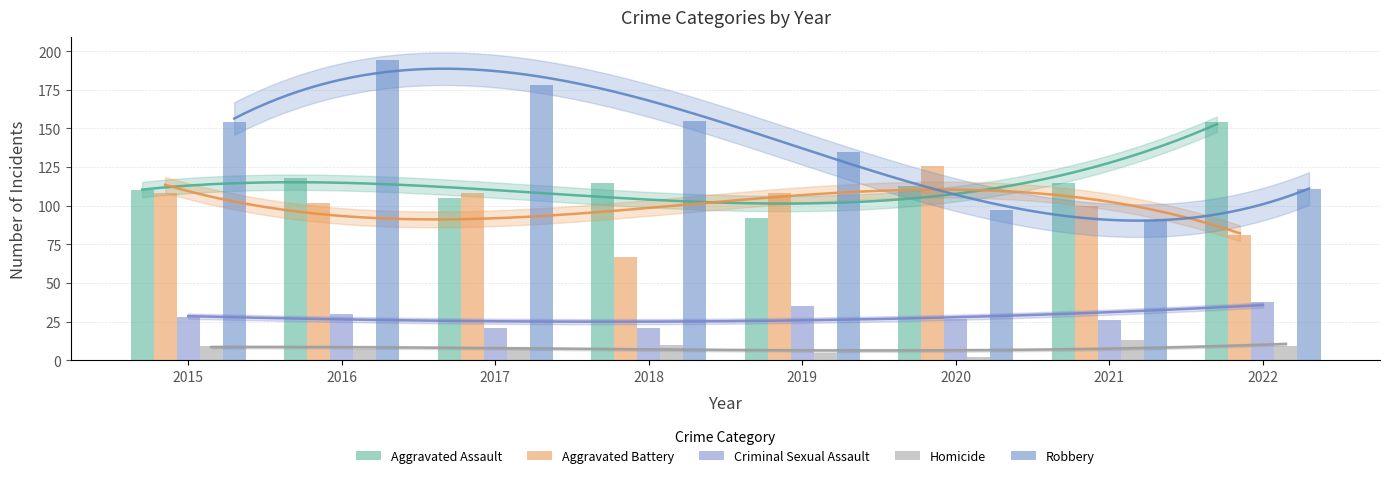

Which category has the lowest value across all series?

2020